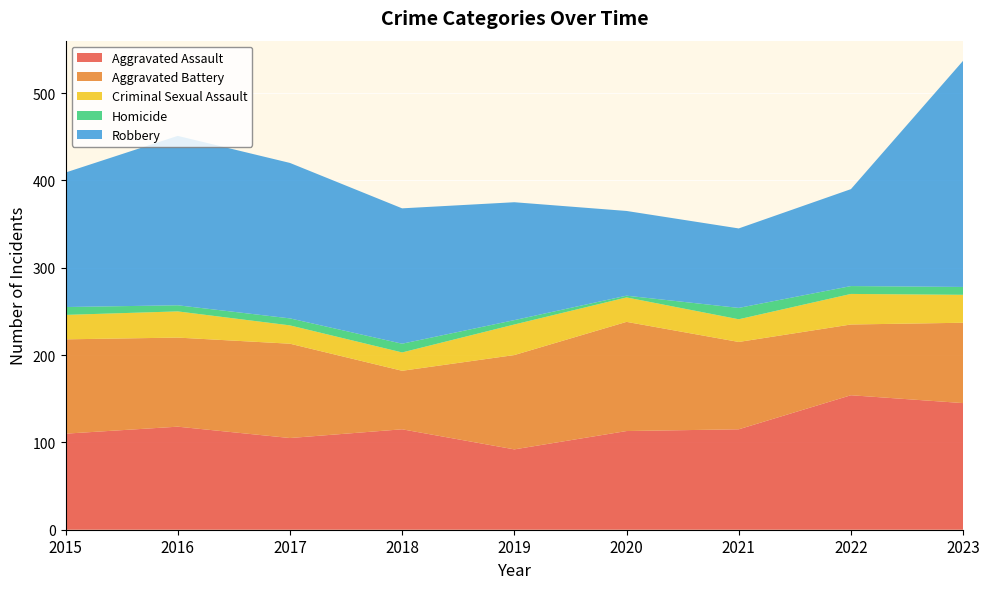

Reading left to right, list all the values displayed in this chart.

Aggravated Assault: 110	118	105	115	92	113	115	154	145
Aggravated Battery: 108	102	108	67	108	125	100	81	92
Criminal Sexual Assault: 28	30	21	21	35	28	26	35	32
Homicide: 9	7	8	10	5	2	13	9	9
Robbery: 154	194	178	155	135	97	91	111	259